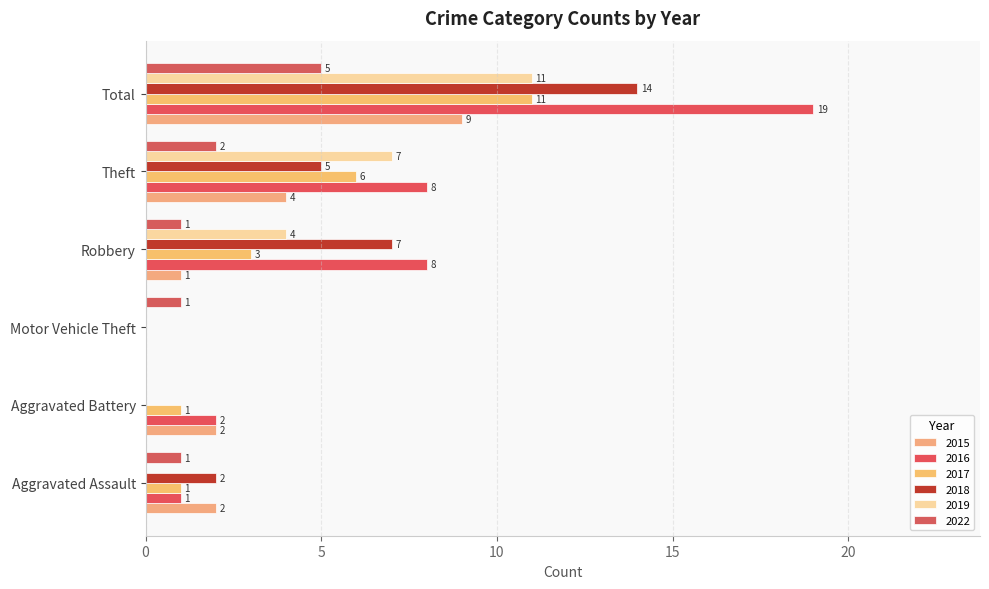

Reading left to right, transcribe all the data shown in this chart.

2015: 2	2	0	1	4	9
2016: 1	2	0	8	8	19
2017: 1	1	0	3	6	11
2018: 2	0	0	7	5	14
2019: 0	0	0	4	7	11
2022: 1	0	1	1	2	5